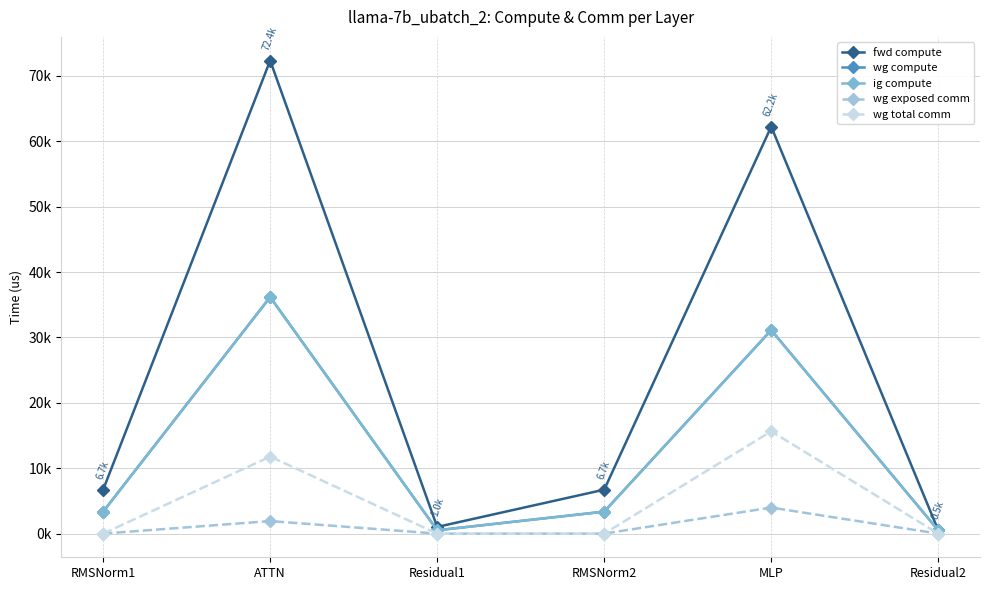

Does the chart have visible grid lines?

Yes